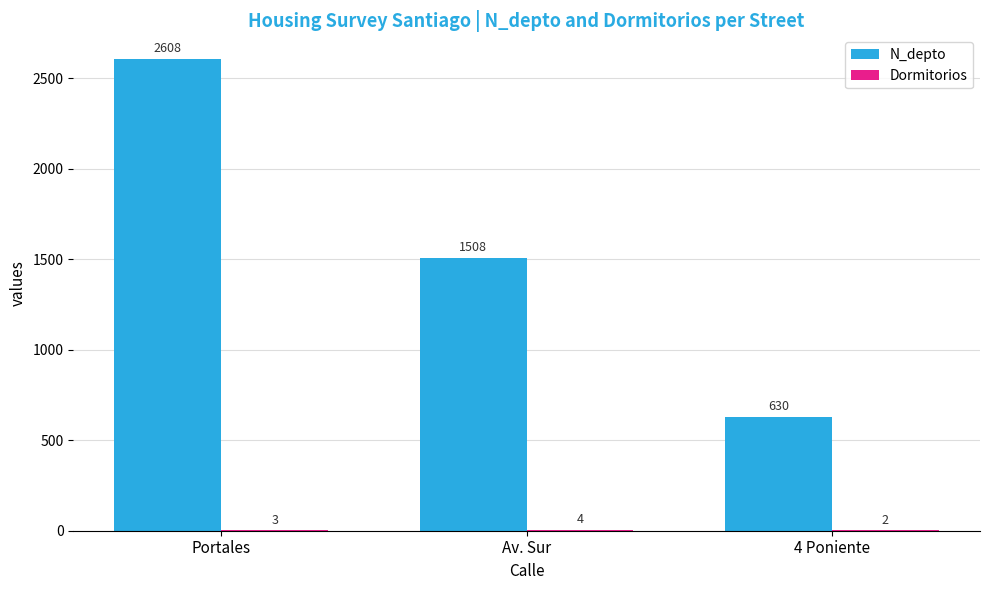

How many distinct data groups are displayed?

2